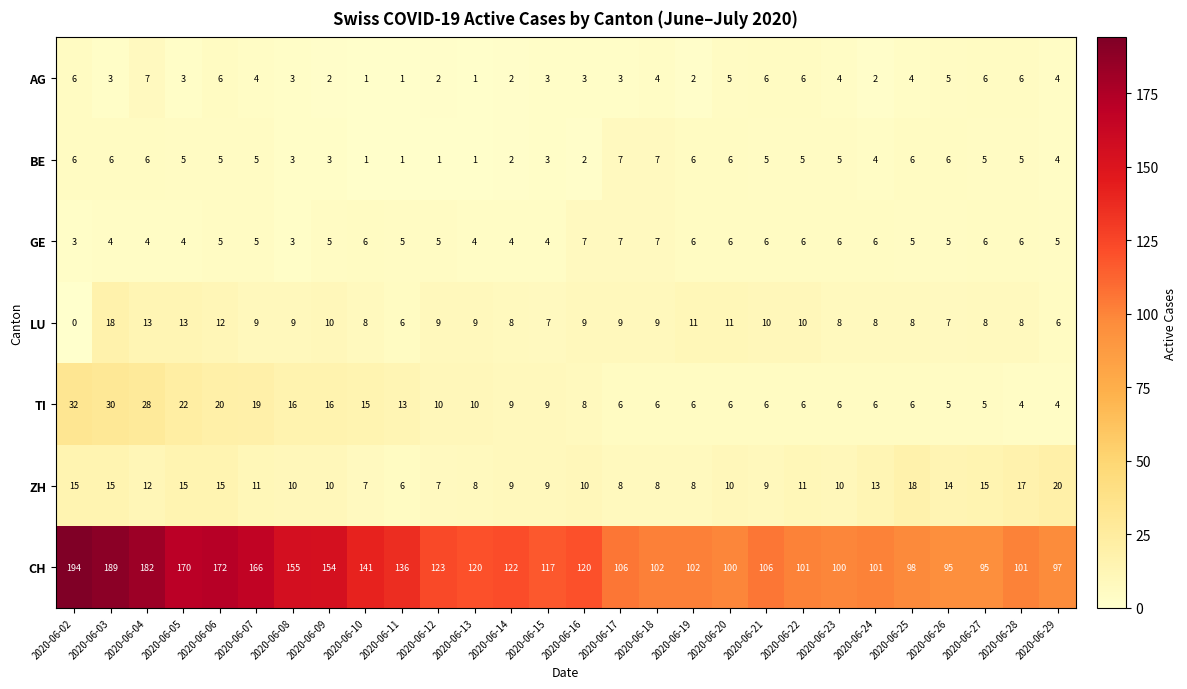

Which series has the largest range (max minus min)?

CH